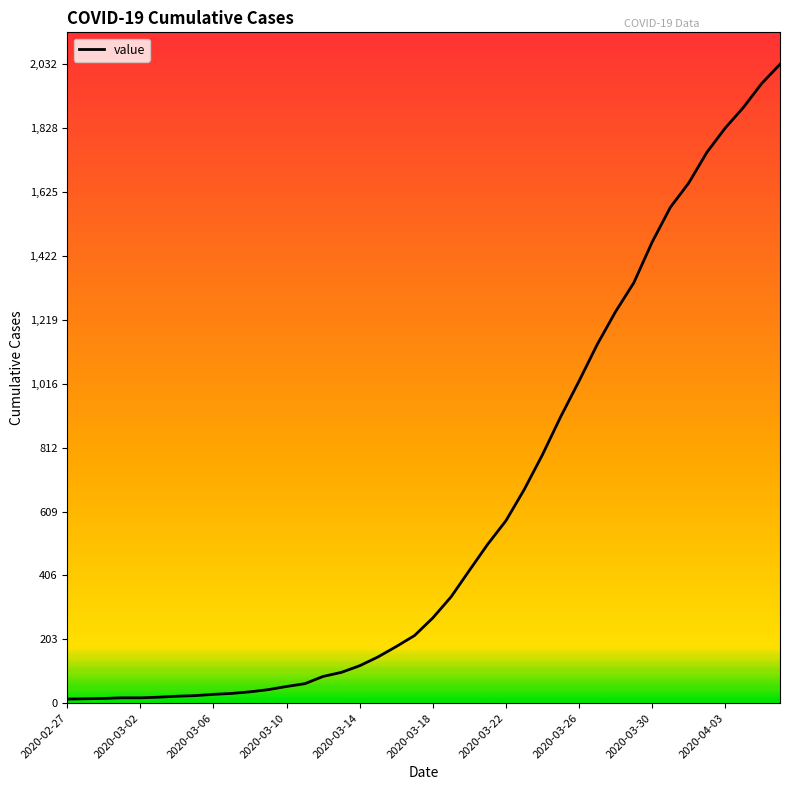

What is the maximum value shown in the chart?

2032